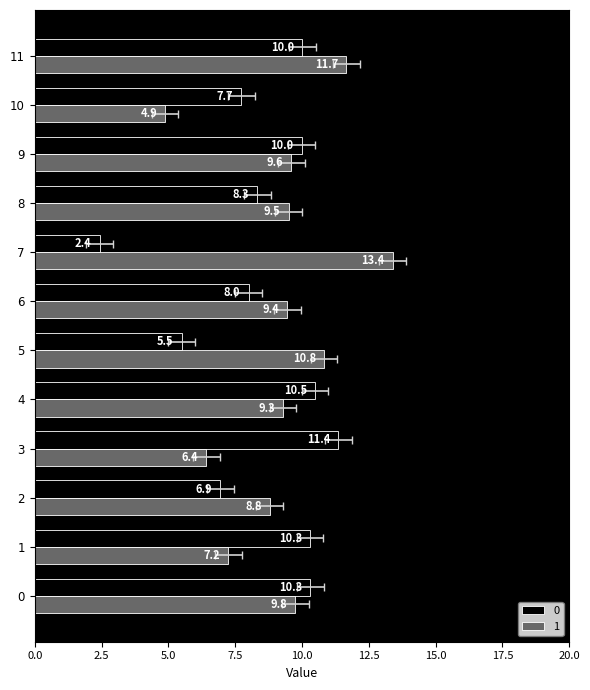

The value of 1 at 10 is 7.4. True or false?

False